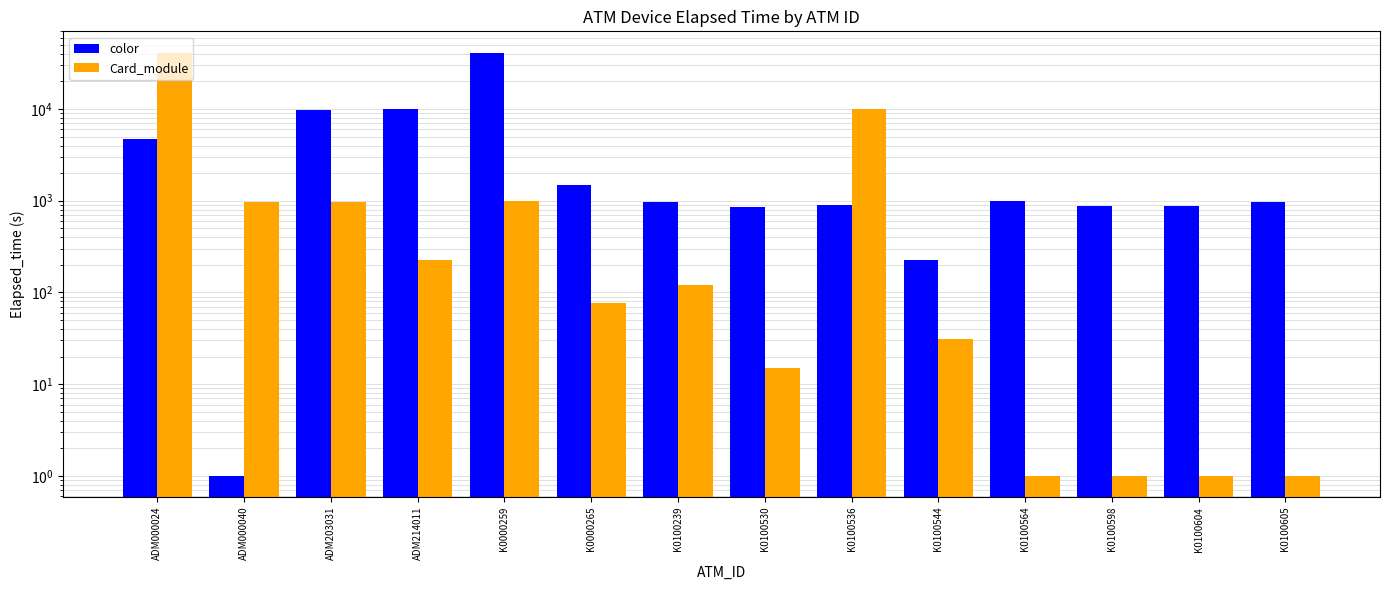

Which label corresponds to the smallest value in the chart?

ADM000040